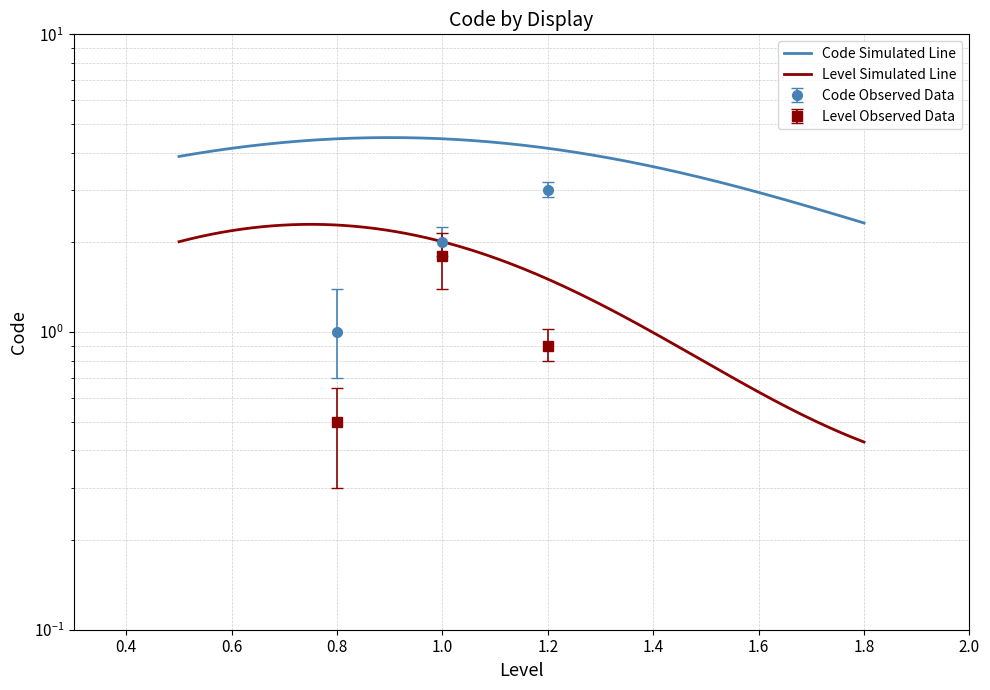

What is the minimum value shown in the chart?

1